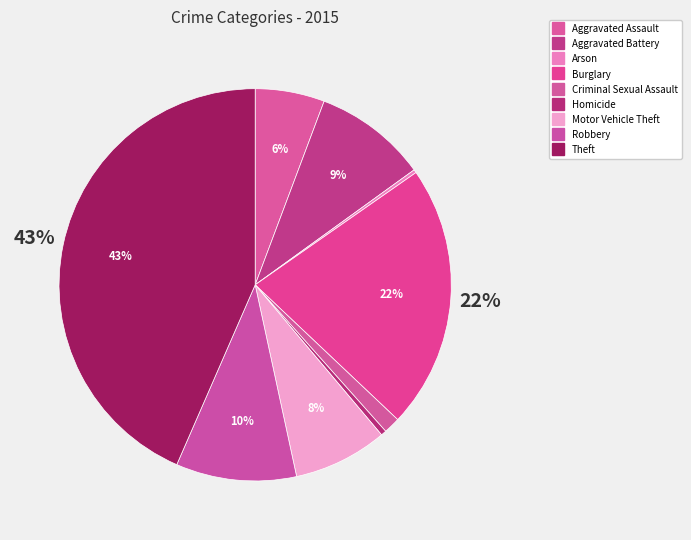

To the nearest percent, what portion does Burglary represent?

22%